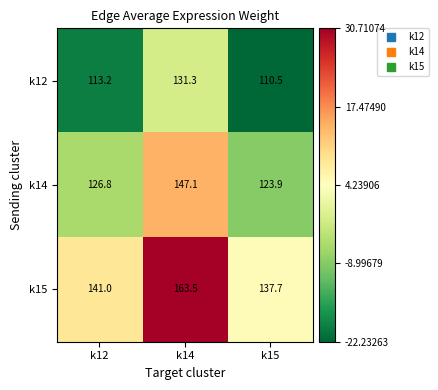

What is the sum of the k12 values at k15 and k12?

223.7